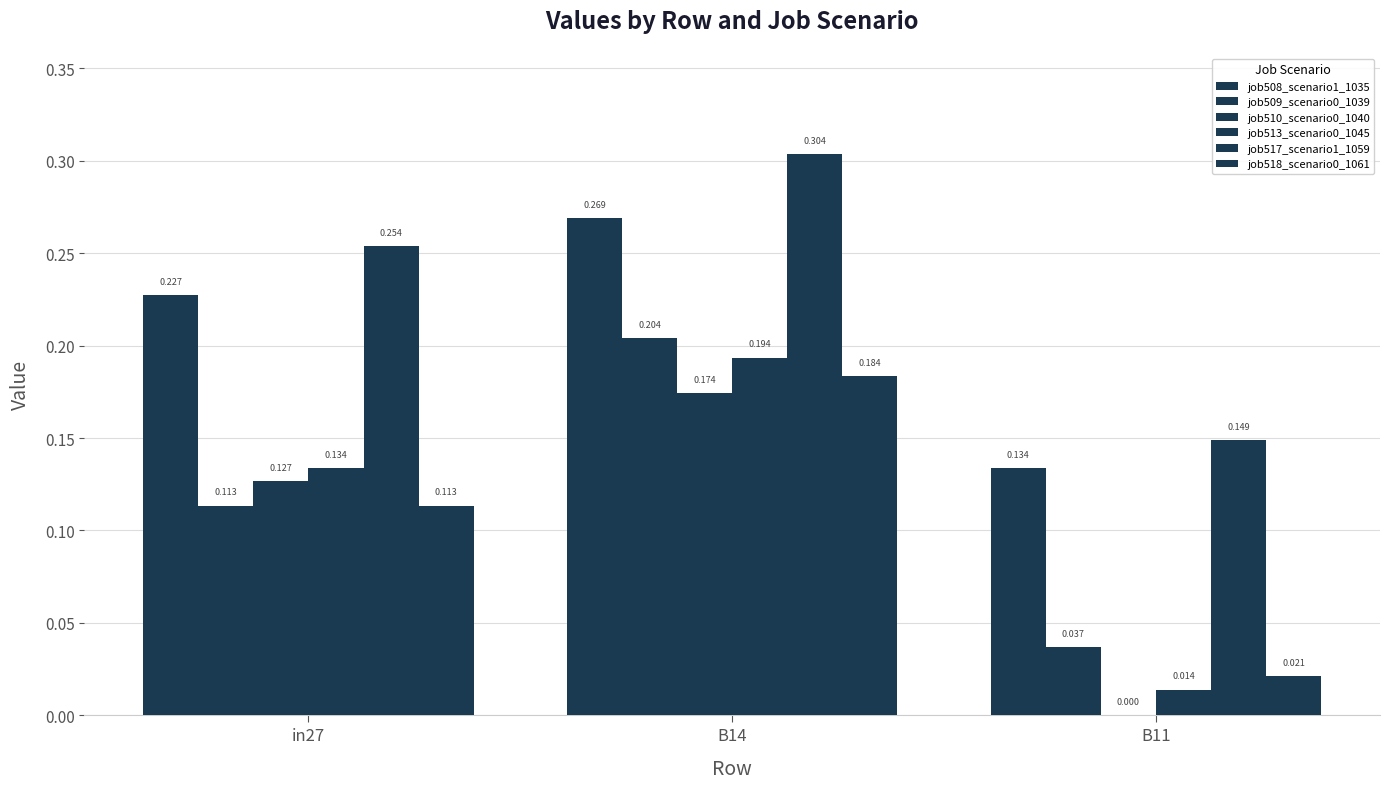

What is the maximum value for job518_scenario0_1061?

0.2